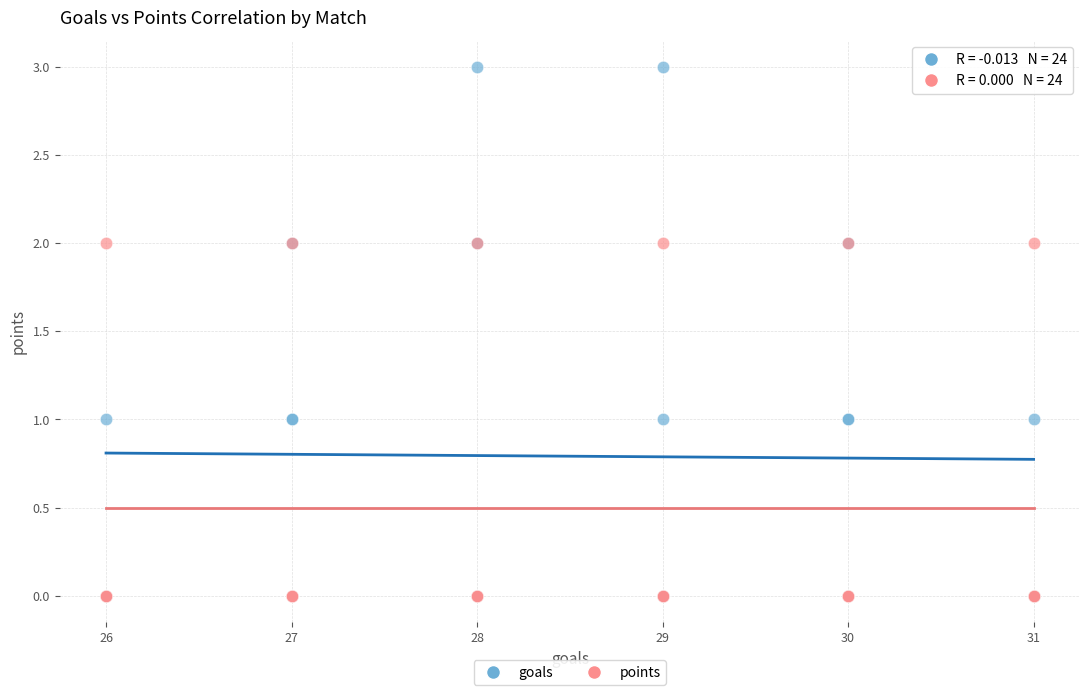

What are all the series names shown in the legend?

goals, points